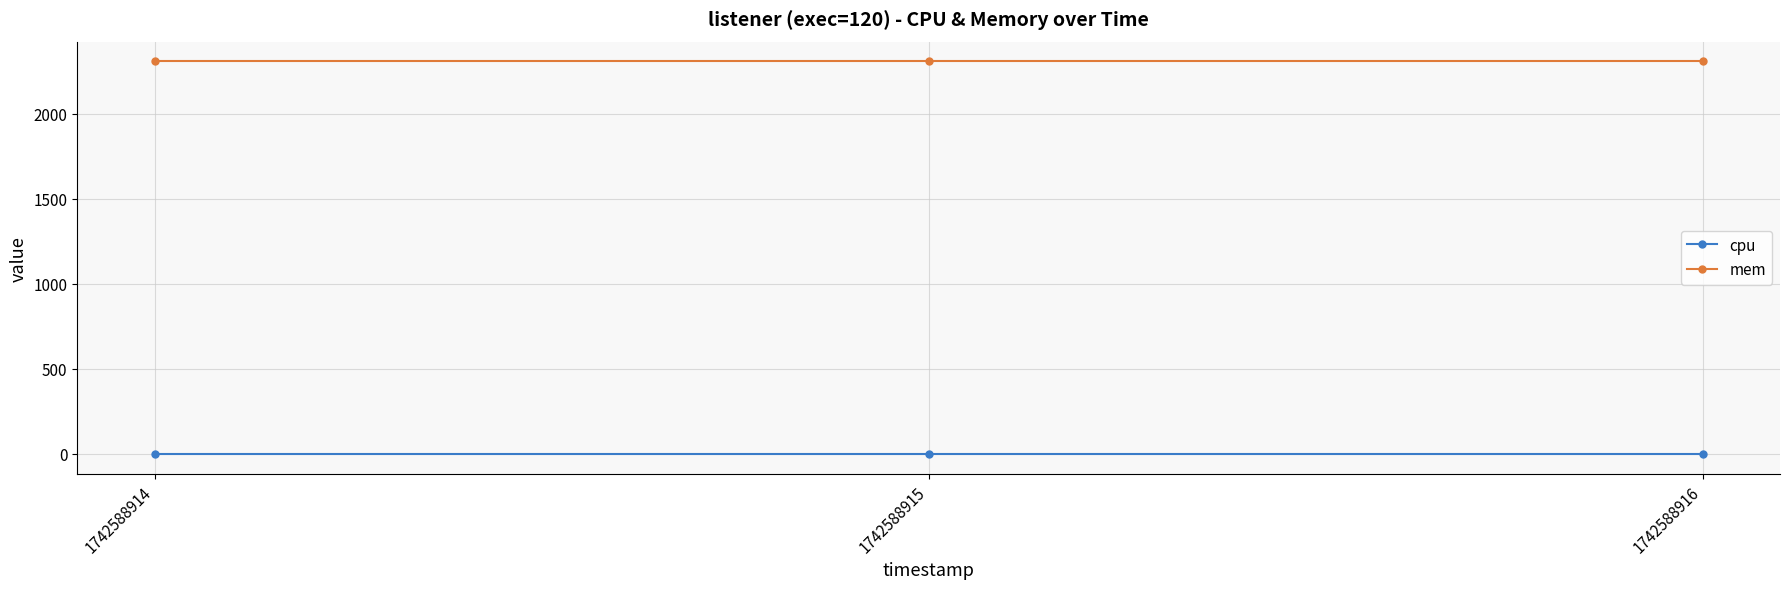

How many lines are shown in the chart?

2